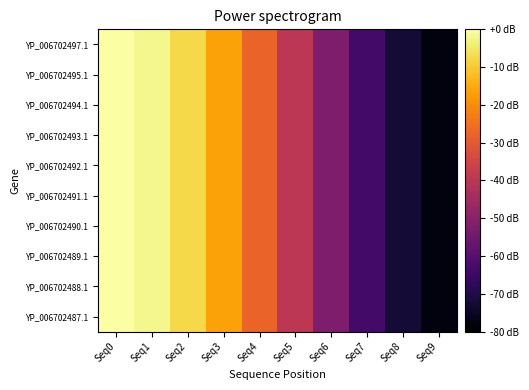

Between Seq7 and Seq4, which is larger?

Seq4